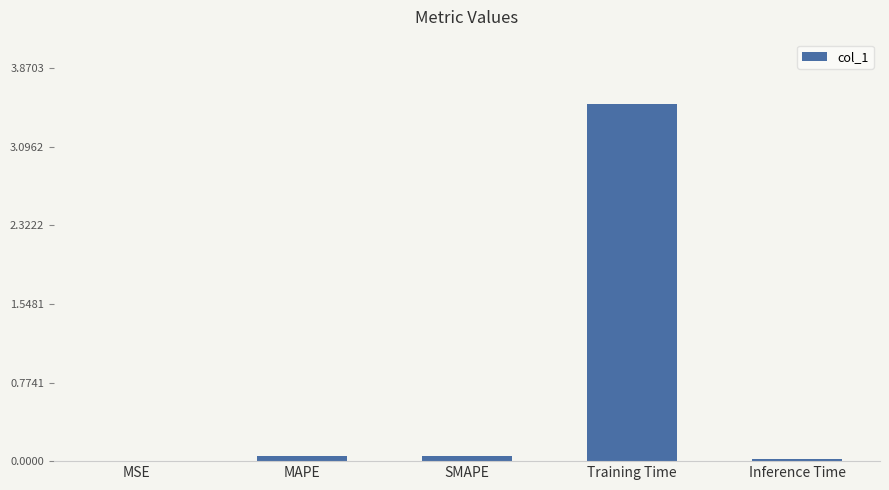

Which has a higher value, Training Time or MAPE?

Training Time